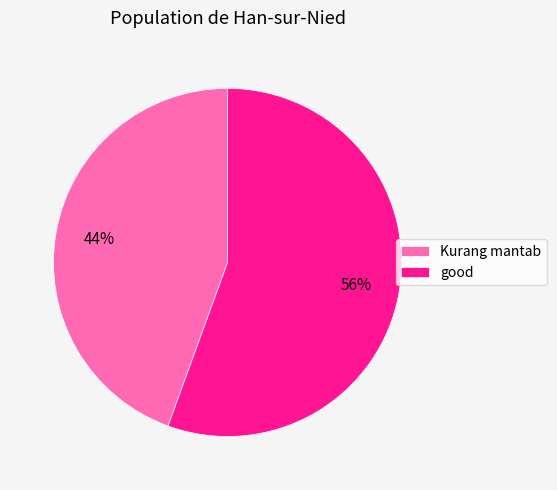

Count the number of slices in the pie.

2